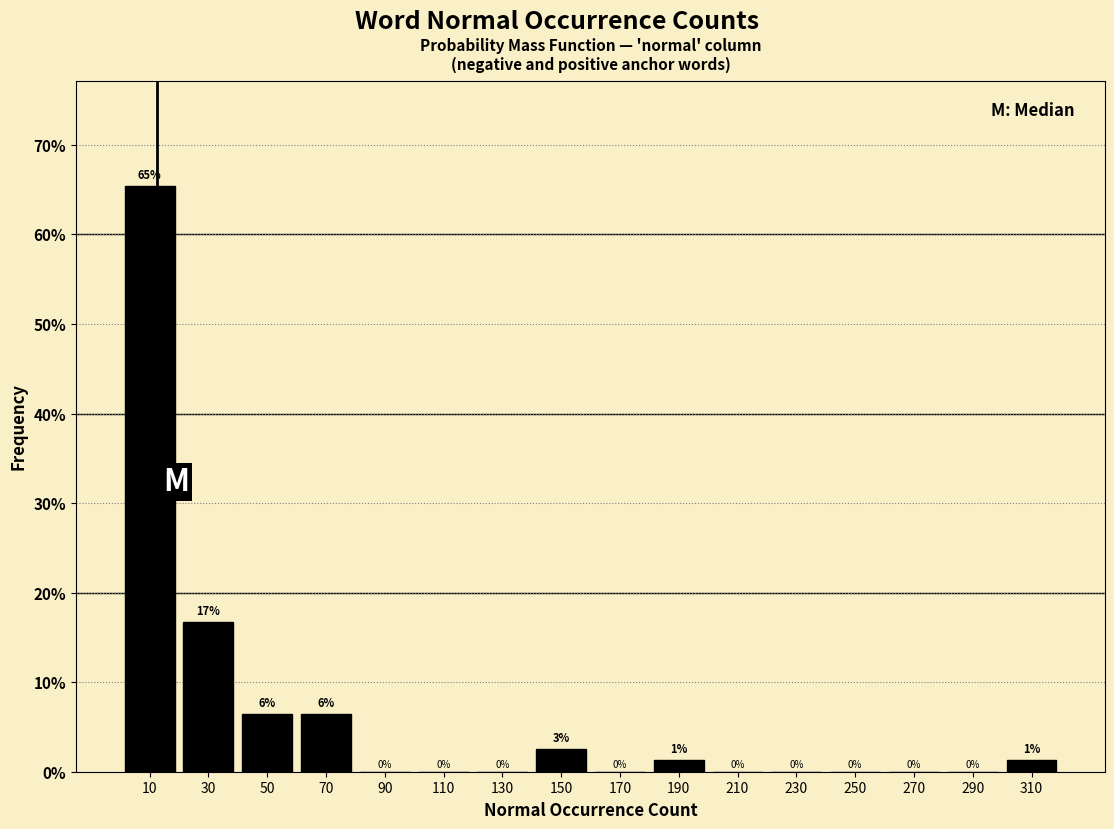

Which range on the x-axis has the tallest bar?

0 to 20